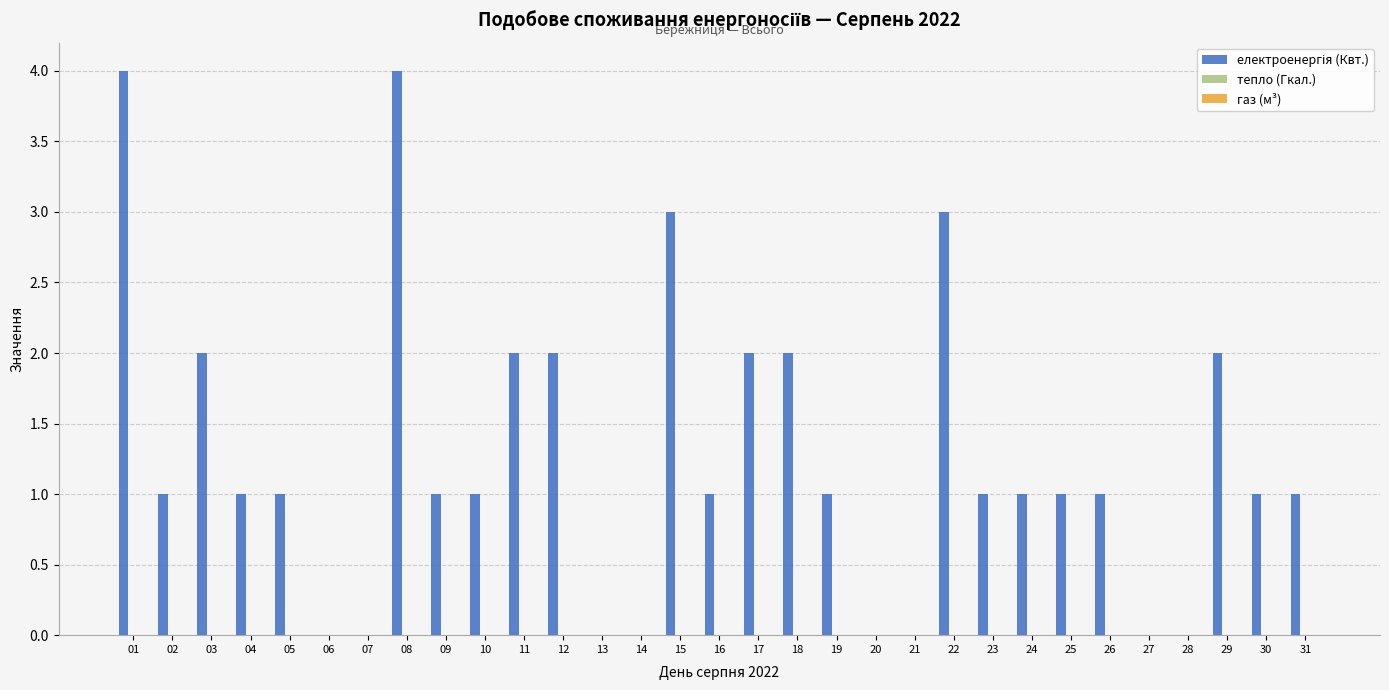

What is the change in value from 14 to 18?

+2